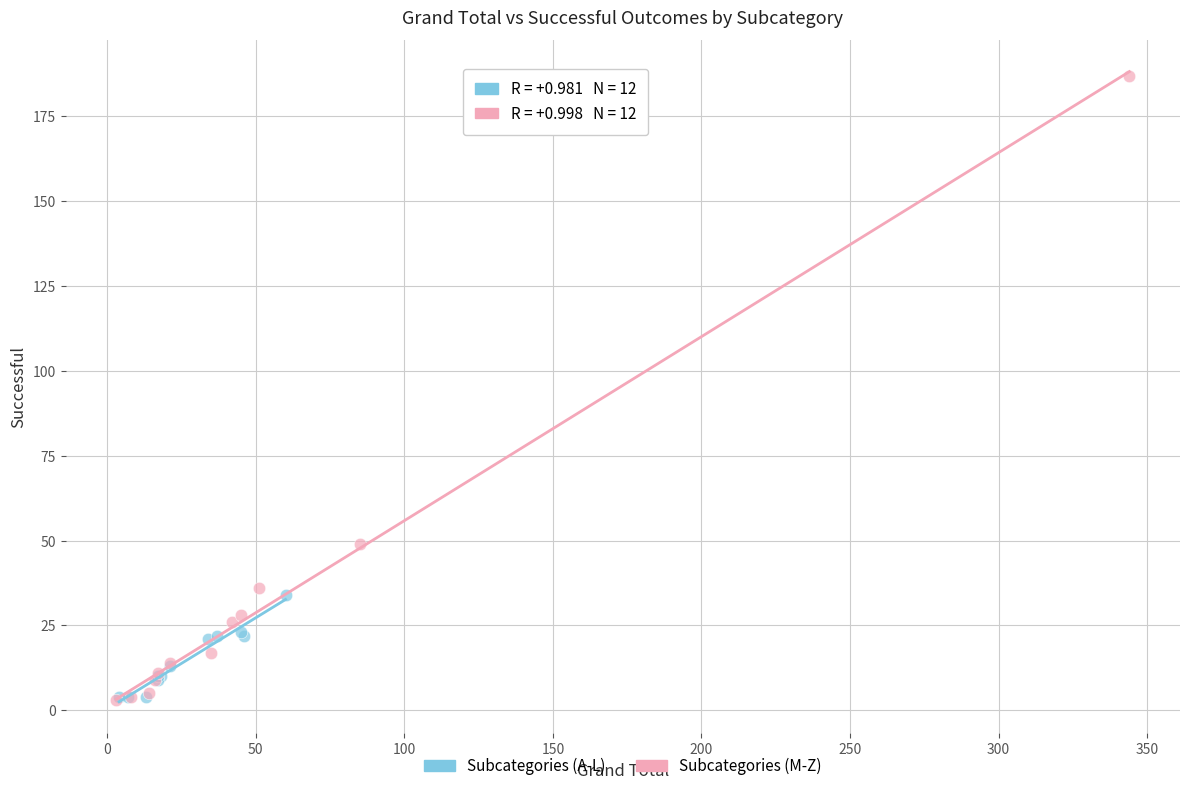

Which series reaches the maximum Y coordinate?

Subcategories (M-Z)